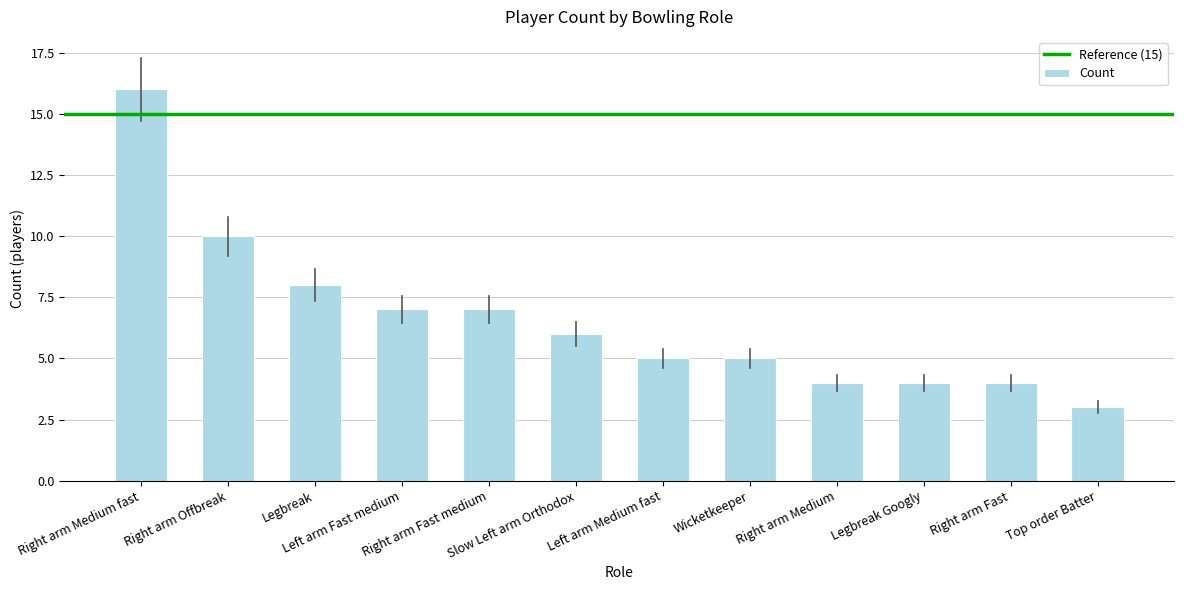

What is the difference between the maximum and second lowest values?

12